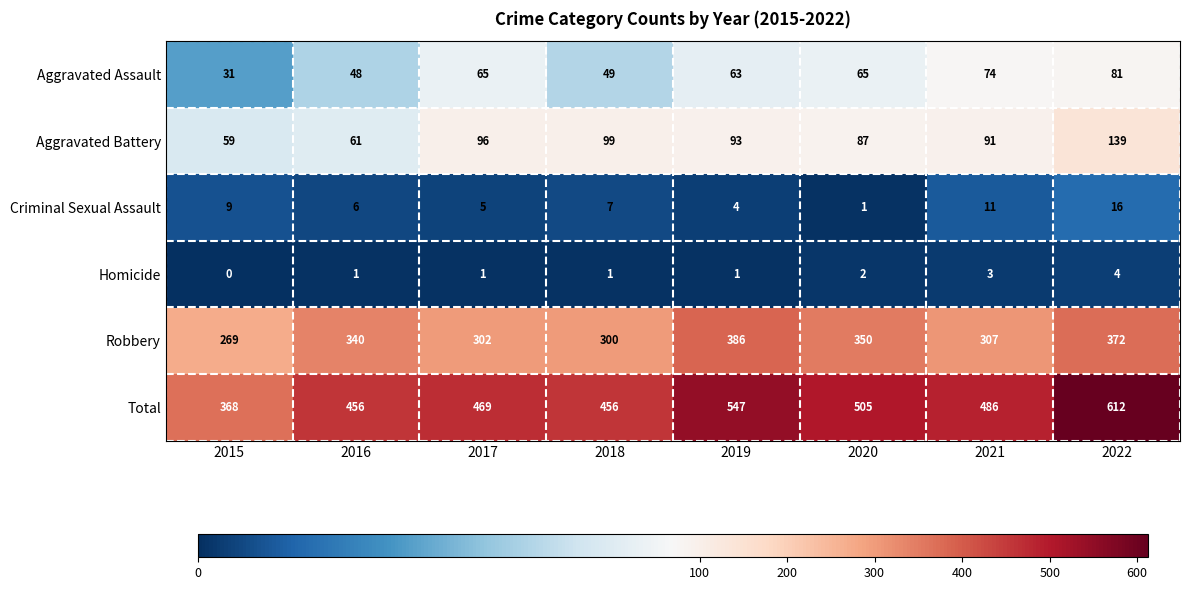

Which series has the largest total across all categories?

Total